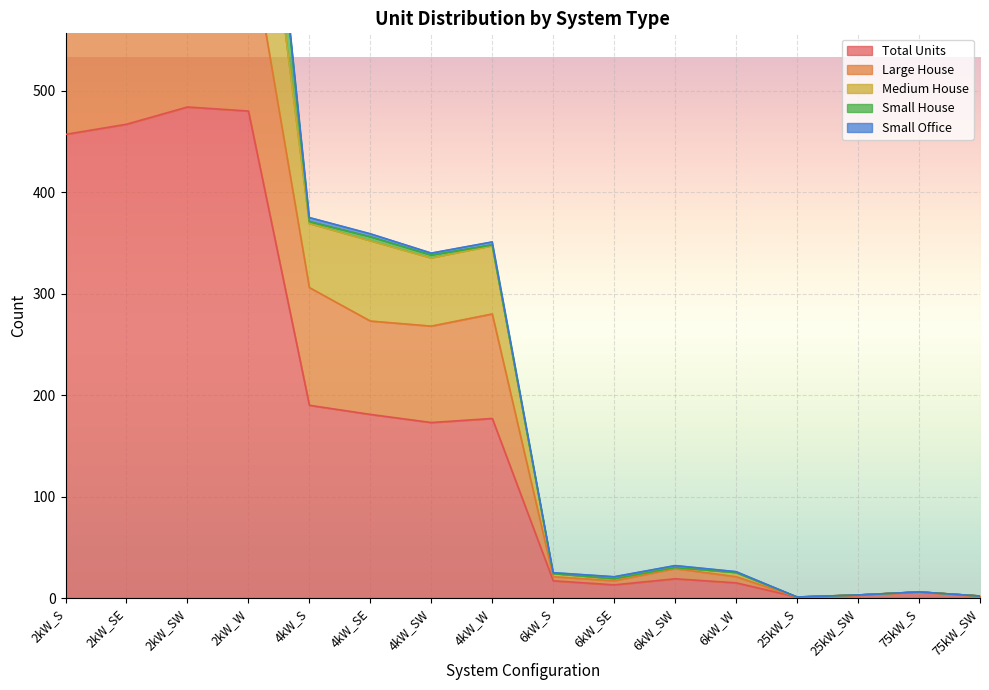

True or false: Total Units has a value of 3 at 25kW_SW.

True